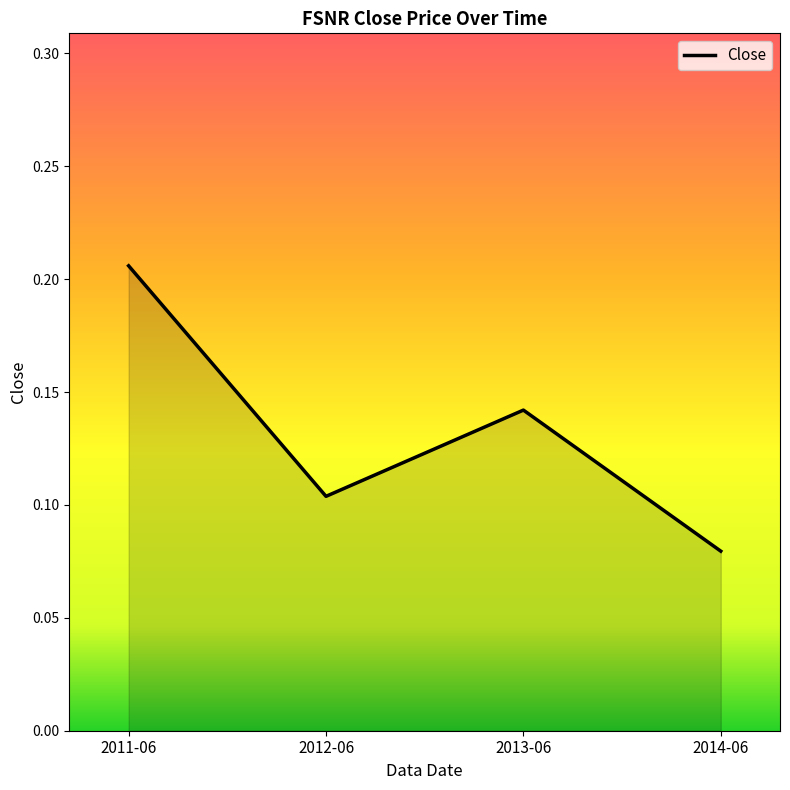

Is it true that the value at 2014-06 is 0.0?

False